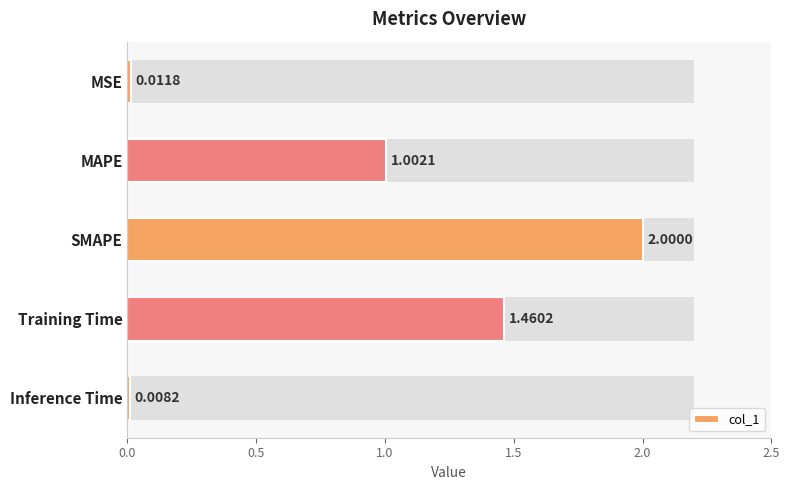

What position from the left is MAPE?

2